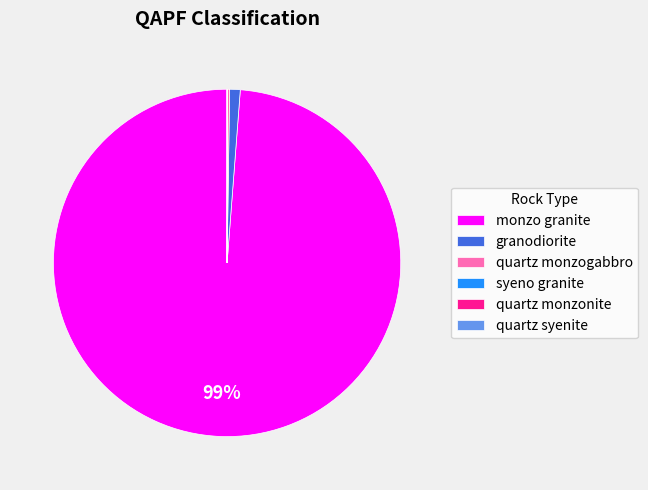

Which slice represents more than half of the pie?

monzo granite